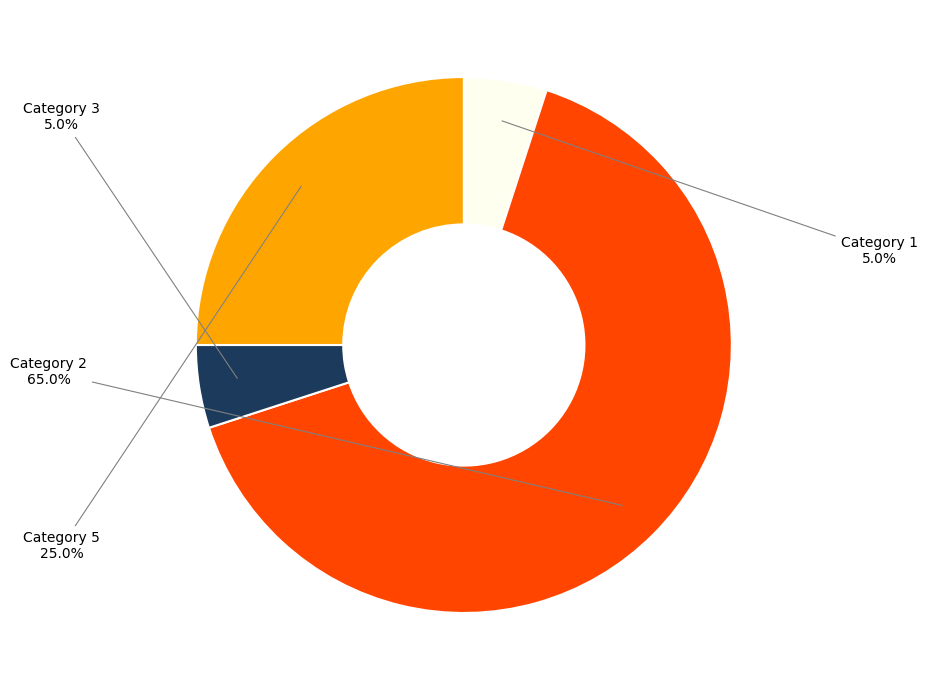

Is there any slice that represents more than half of the pie?

Yes